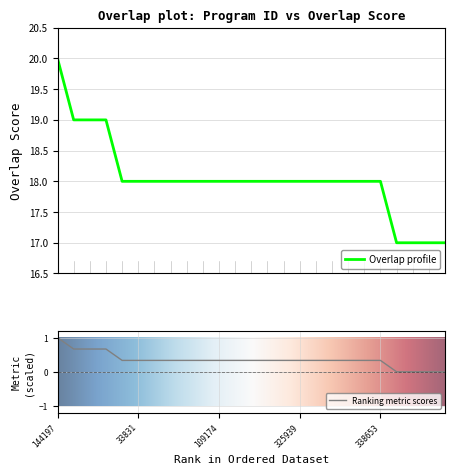

Read the value at 336109.

0.3